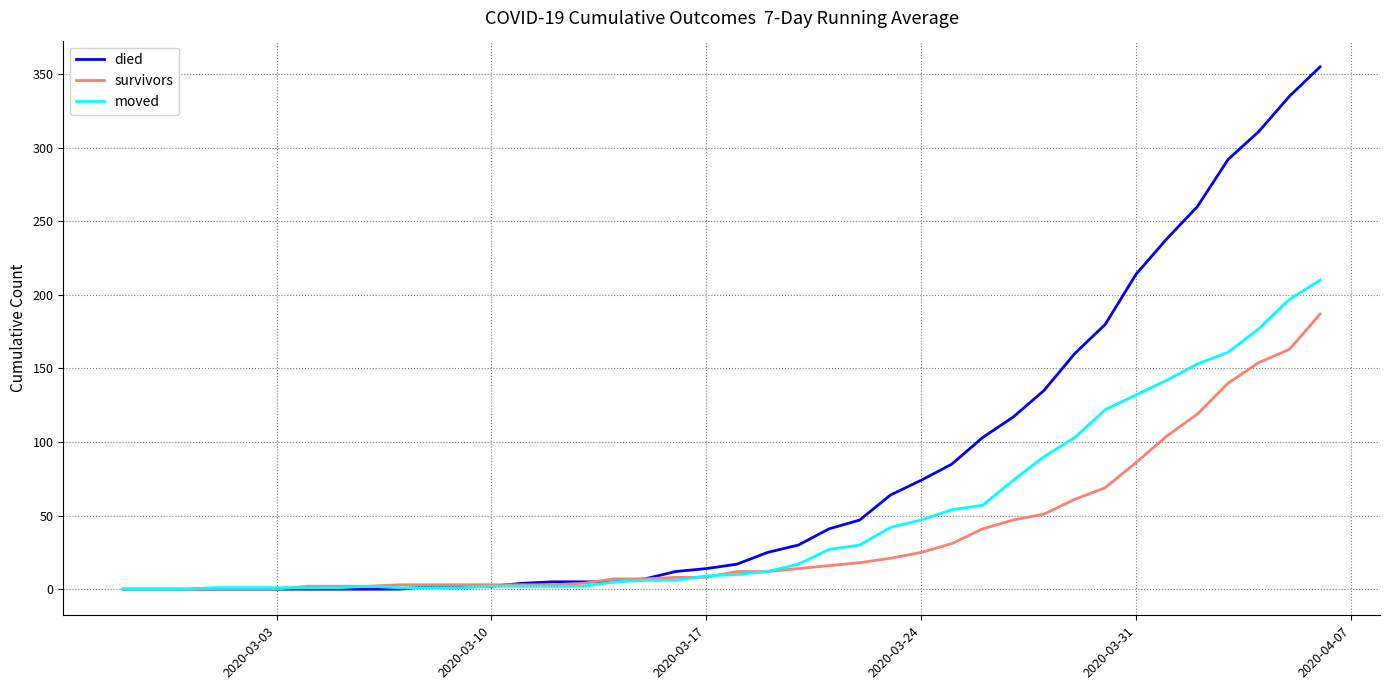

Which series has the largest total across all categories?

died